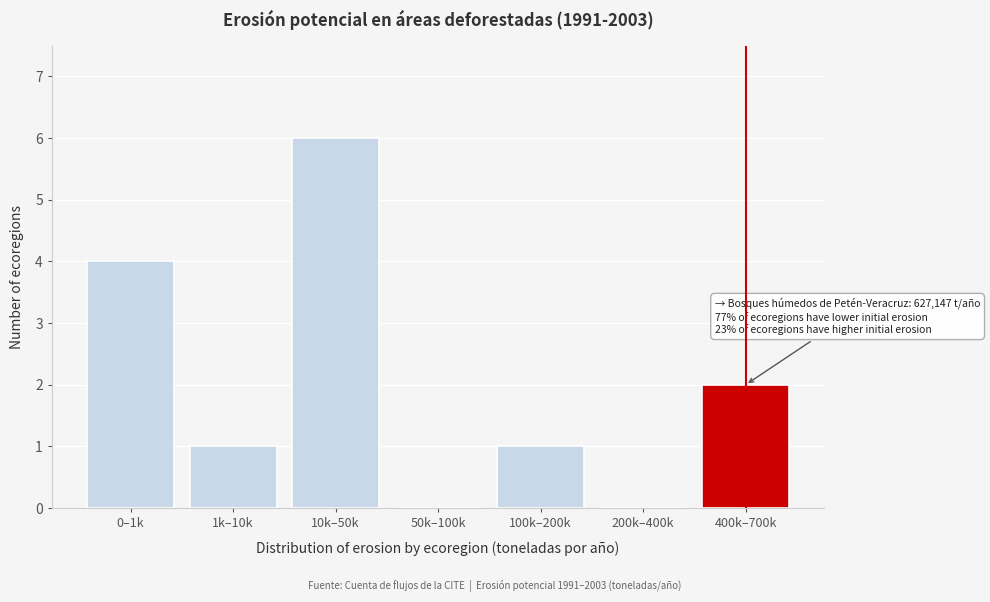

Reading right to left, list all the values displayed in this chart.

400k–700k=2	200k–400k=0	100k–200k=1	50k–100k=0	10k–50k=6	1k–10k=1	0–1k=4